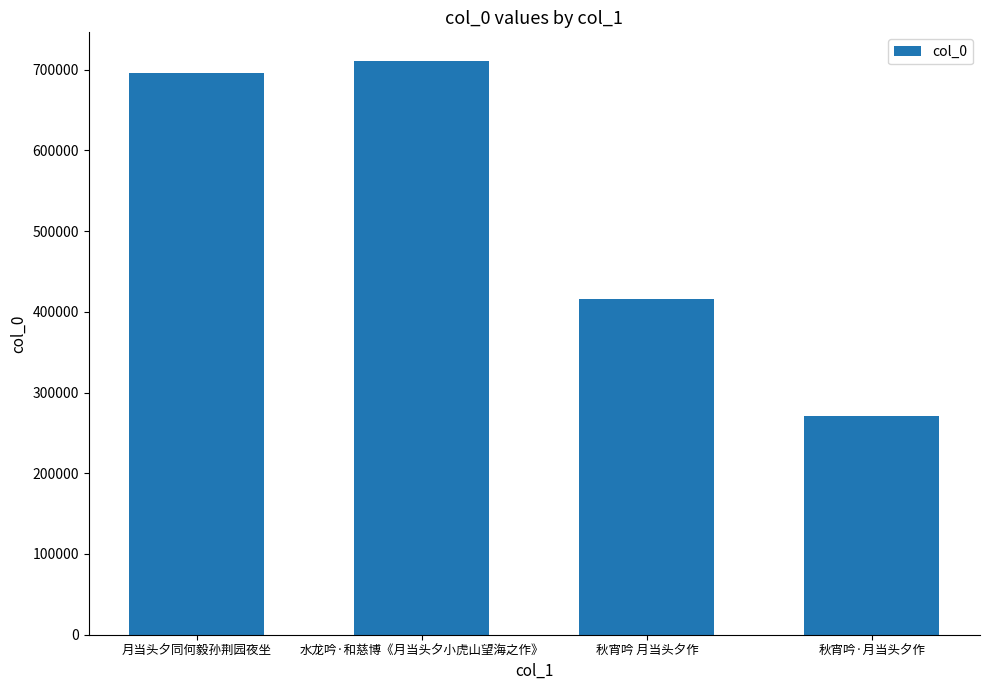

What position from the left is 水龙吟·和慈博《月当头夕小虎山望海之作》?

2